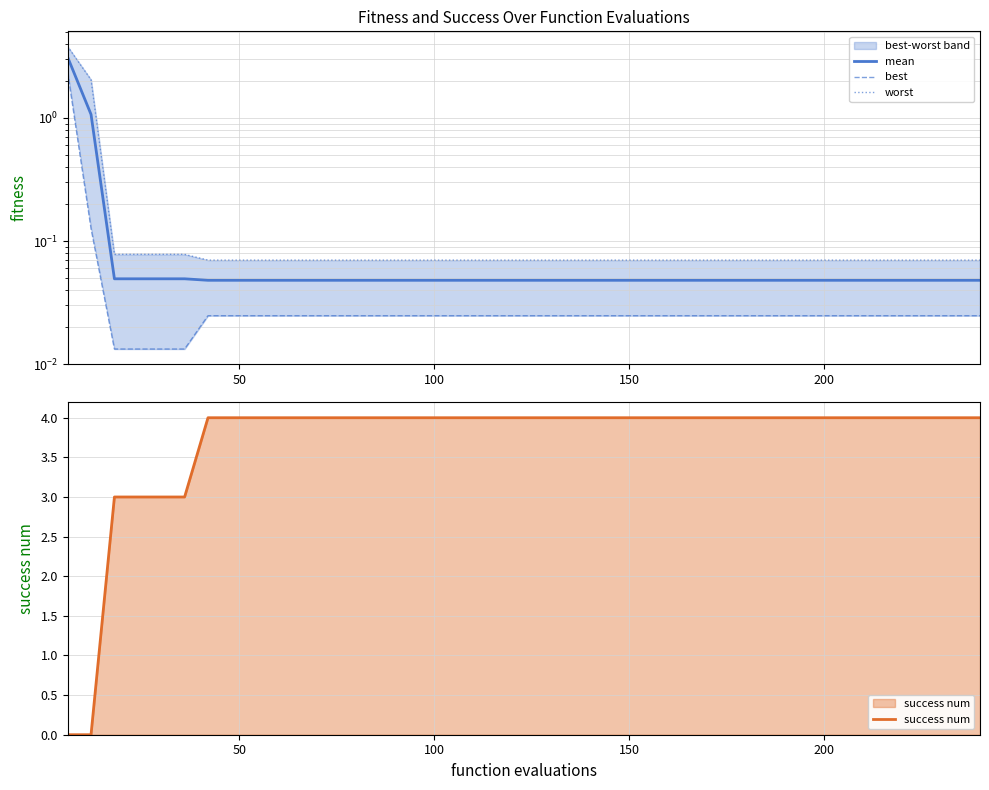

What is the maximum value for success num?

4